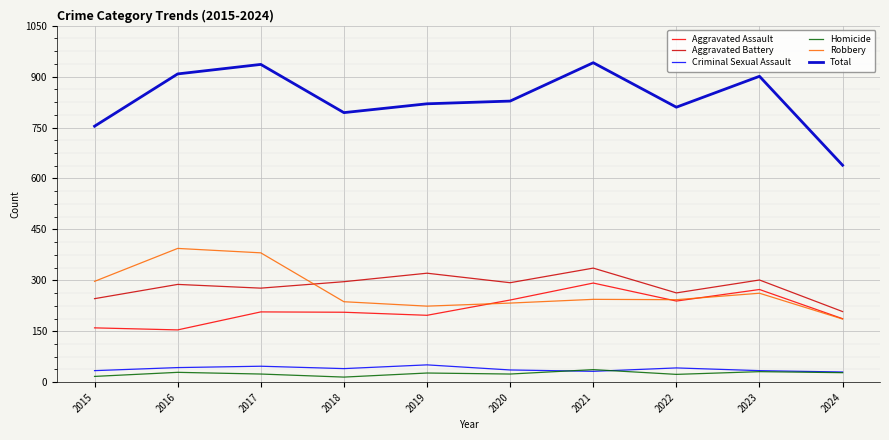

What is the average value of the Robbery series?

270